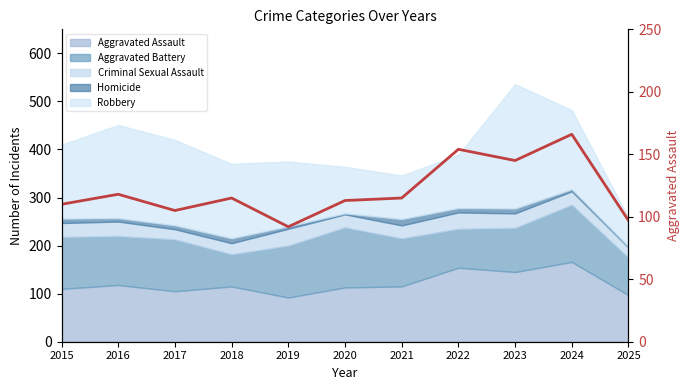

Approximately how many times larger is the value at 2017 compared to 2023?

0.7